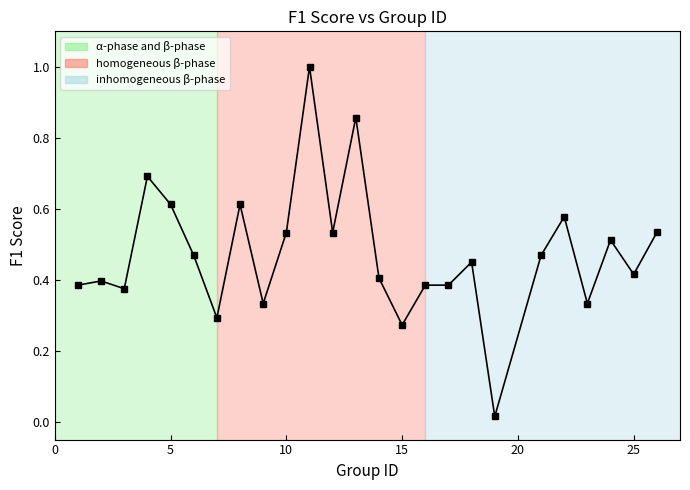

True or false: there are more than 0 points higher than both neighbors.

True